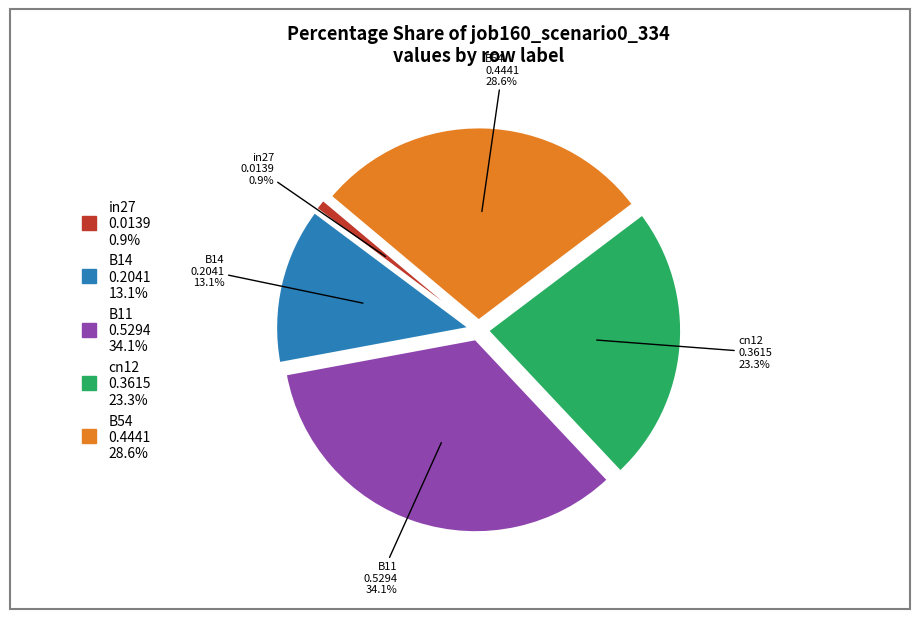

Which category has the biggest portion of the pie?

B11